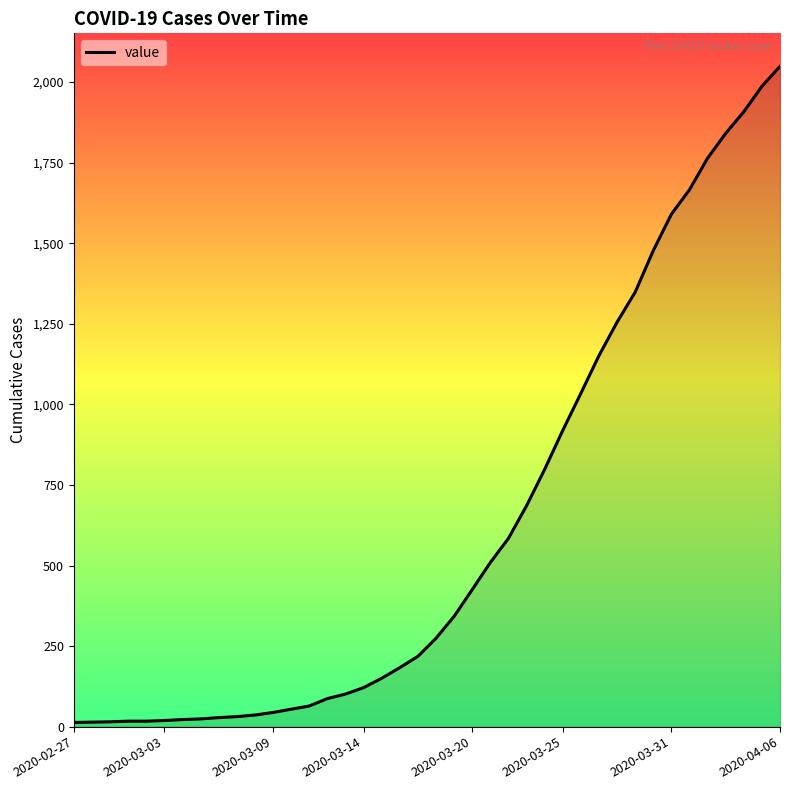

How many lines are shown in the chart?

1